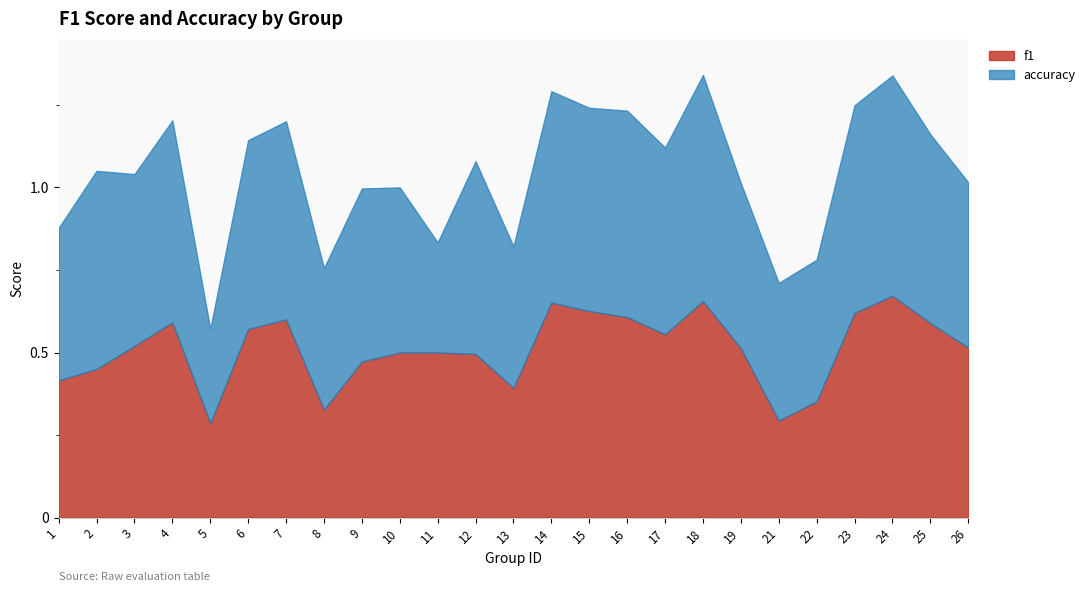

List the labels in order of f1 value, largest first.

24, 18, 14, 15, 23, 16, 7, 4, 25, 6, 17, 3, 26, 19, 10, 11, 12, 9, 2, 1, 13, 22, 8, 21, 5